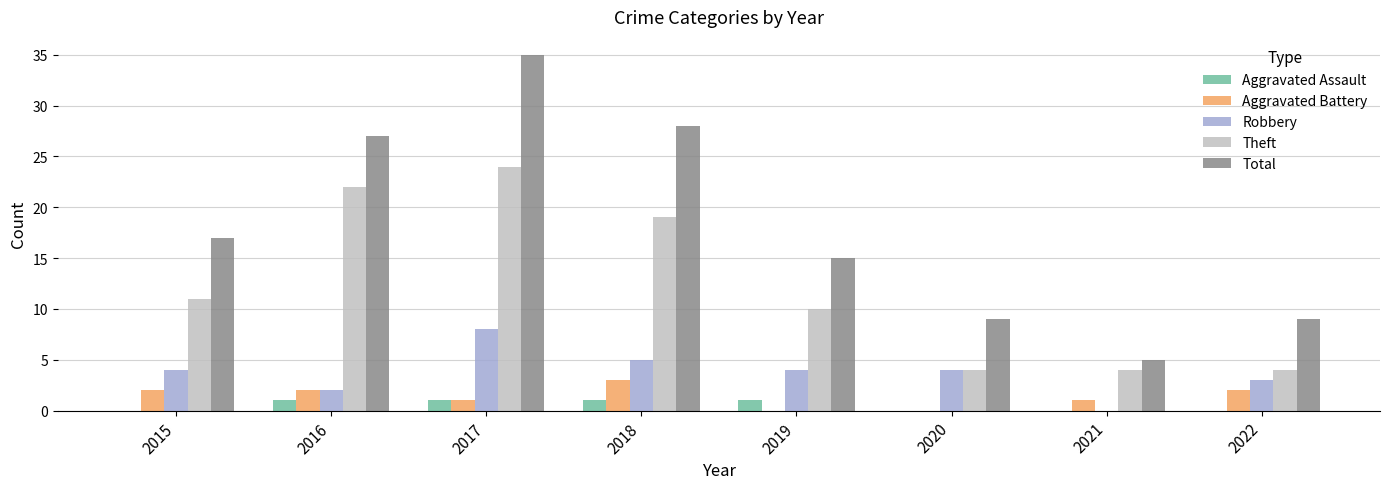

True or false: Aggravated Battery has a value of 2 at 2019.

False